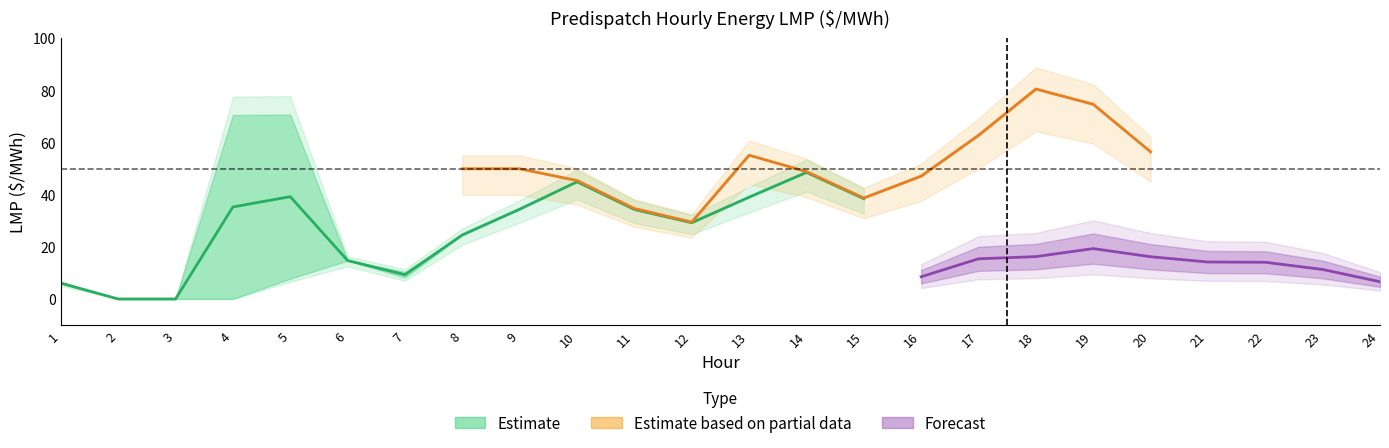

Does the chart have visible grid lines?

No